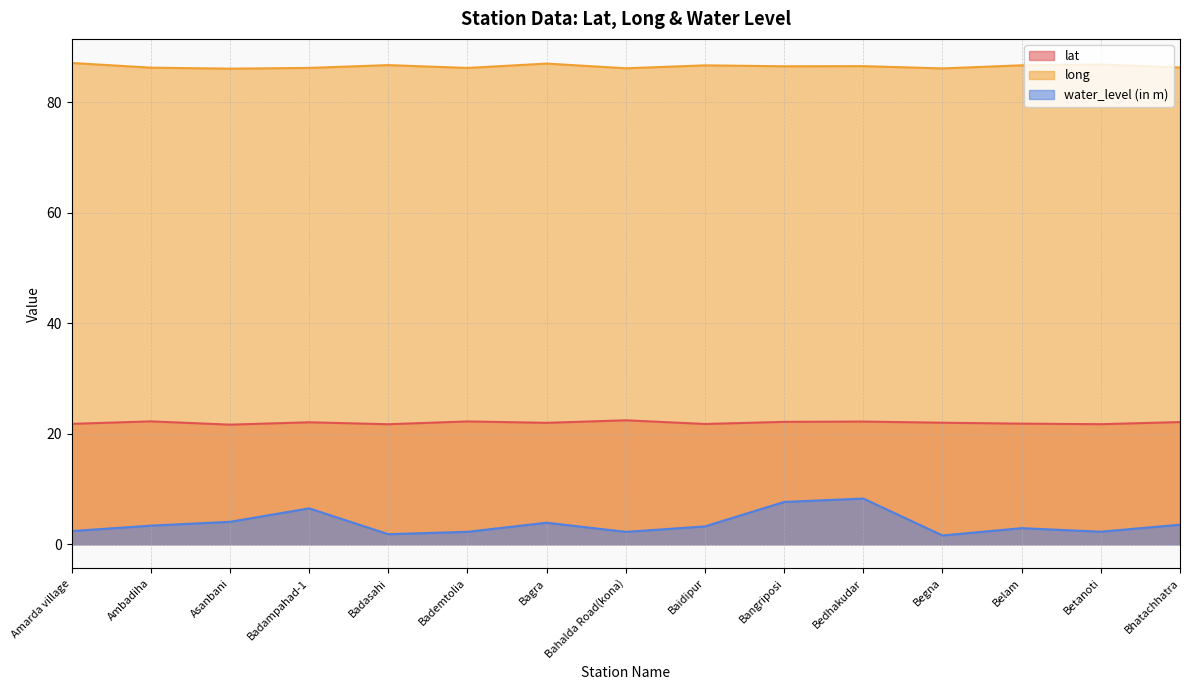

Rank the series at Belam from lowest to highest value.

water_level (in m), lat, long